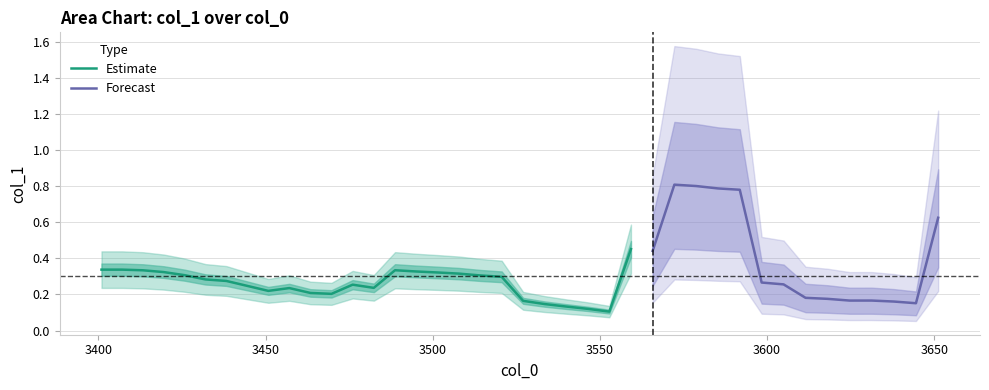

True or false: the data has more than 2 interior local peaks.

True